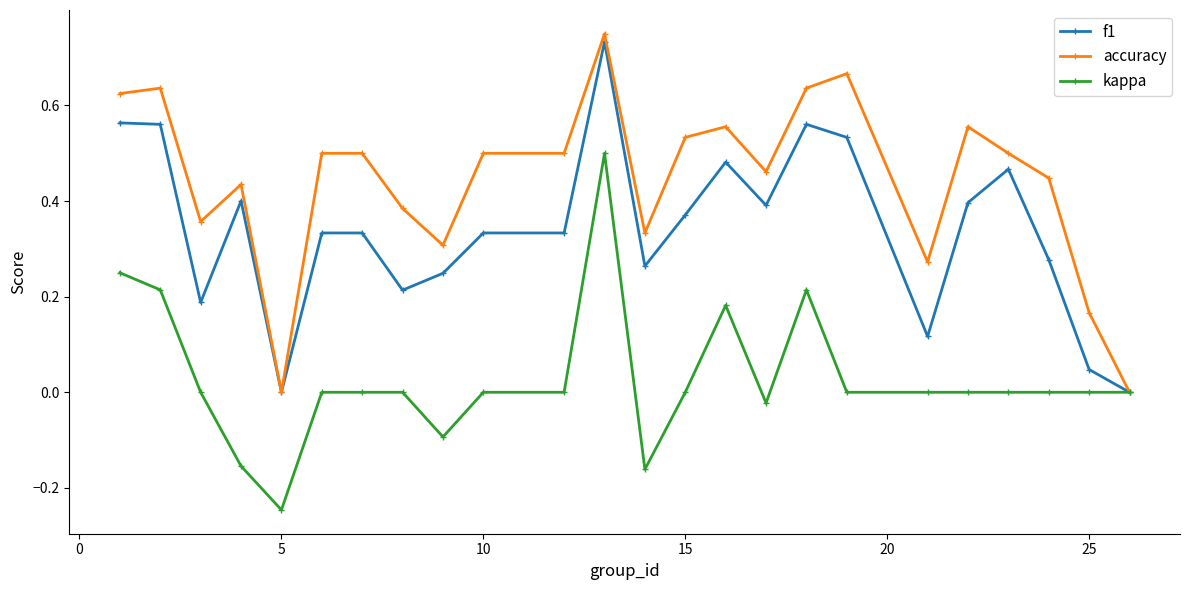

Which series has the largest total across all categories?

accuracy